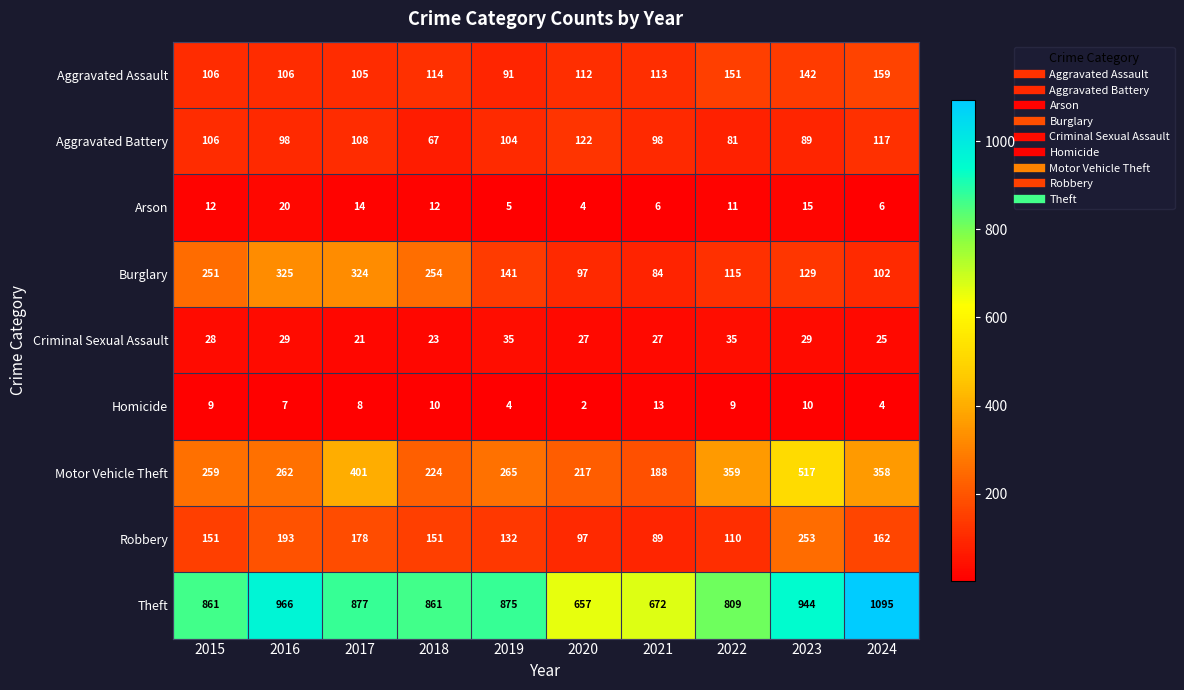

What value does the Robbery series have at 2018?

151